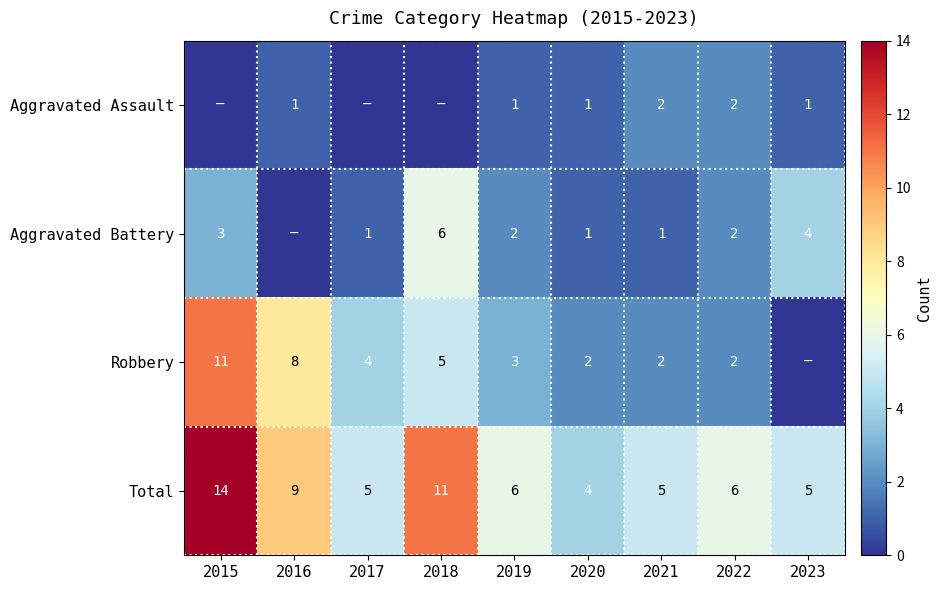

What is the spread (max minus min) of values at 2019?

5